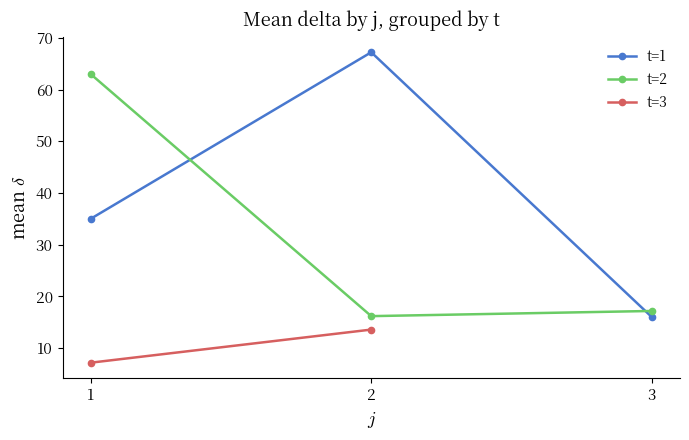

True or false: mean_delta_by_j has more than 1 interior local peaks.

False